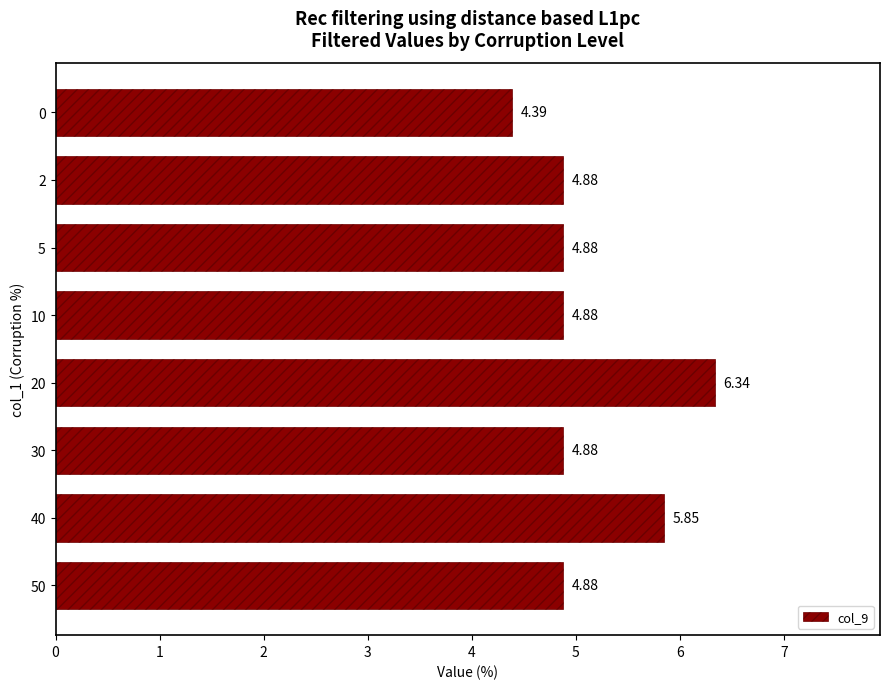

What is the sum of the values at 20 and 0?

10.7